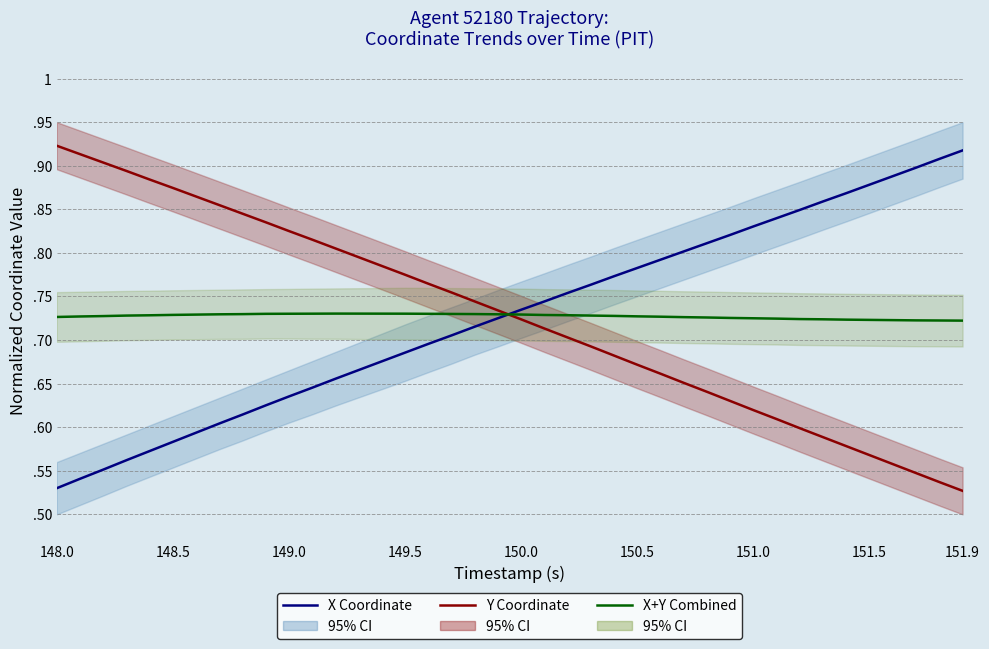

What are all the series names shown in the legend?

X Coordinate, Y Coordinate, X+Y Combined